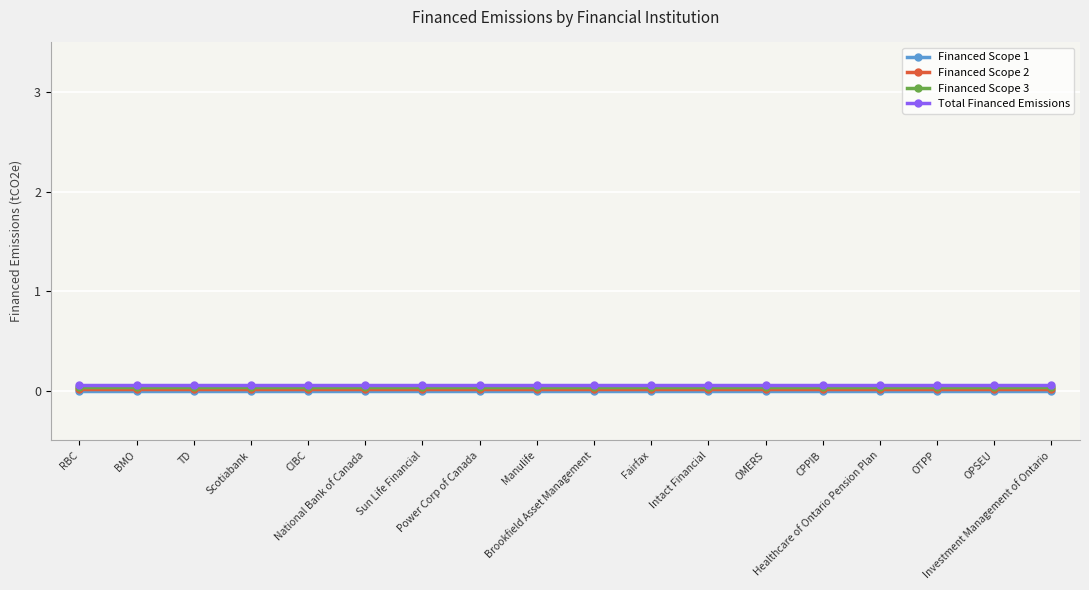

Reading left to right, what are all the values shown in this chart?

Financed Scope 1: RBC=0.0	BMO=0.0	TD=0.0	Scotiabank=0.0	CIBC=0.0	National Bank of Canada=0.0	Sun Life Financial=0.0	Power Corp of Canada=0.0	Manulife=0.0	Brookfield Asset Management=0.0	Fairfax=0.0	Intact Financial=0.0	OMERS=0.0	CPPIB=0.0	Healthcare of Ontario Pension Plan=0.0	OTPP=0.0	OPSEU=0.0	Investment Management of Ontario=0.0
Financed Scope 2: RBC=0.0	BMO=0.0	TD=0.0	Scotiabank=0.0	CIBC=0.0	National Bank of Canada=0.0	Sun Life Financial=0.0	Power Corp of Canada=0.0	Manulife=0.0	Brookfield Asset Management=0.0	Fairfax=0.0	Intact Financial=0.0	OMERS=0.0	CPPIB=0.0	Healthcare of Ontario Pension Plan=0.0	OTPP=0.0	OPSEU=0.0	Investment Management of Ontario=0.0
Financed Scope 3: RBC=0.0	BMO=0.0	TD=0.0	Scotiabank=0.0	CIBC=0.0	National Bank of Canada=0.0	Sun Life Financial=0.0	Power Corp of Canada=0.0	Manulife=0.0	Brookfield Asset Management=0.0	Fairfax=0.0	Intact Financial=0.0	OMERS=0.0	CPPIB=0.0	Healthcare of Ontario Pension Plan=0.0	OTPP=0.0	OPSEU=0.0	Investment Management of Ontario=0.0
Total Financed Emissions: RBC=0.1	BMO=0.1	TD=0.1	Scotiabank=0.1	CIBC=0.1	National Bank of Canada=0.1	Sun Life Financial=0.1	Power Corp of Canada=0.1	Manulife=0.1	Brookfield Asset Management=0.1	Fairfax=0.1	Intact Financial=0.1	OMERS=0.1	CPPIB=0.1	Healthcare of Ontario Pension Plan=0.1	OTPP=0.1	OPSEU=0.1	Investment Management of Ontario=0.1